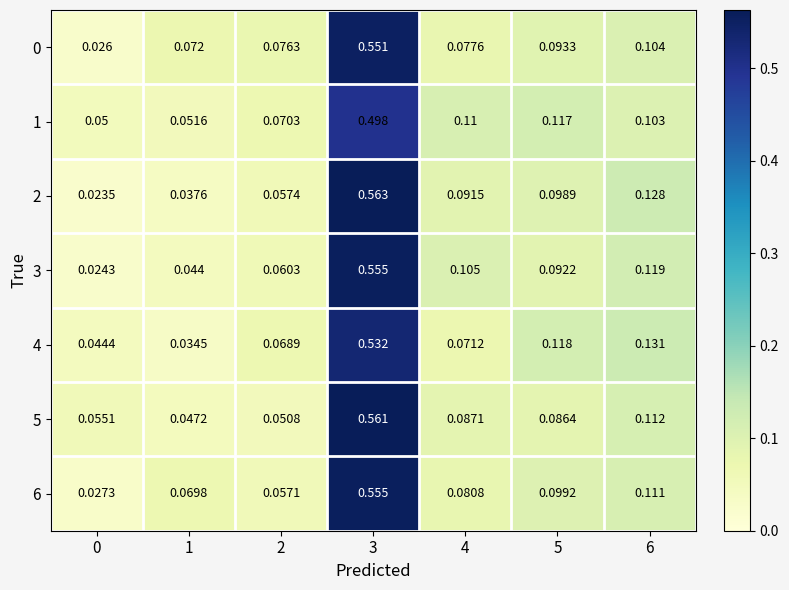

Is the value of 4 at 4 greater than the value of 3 at 0?

Yes